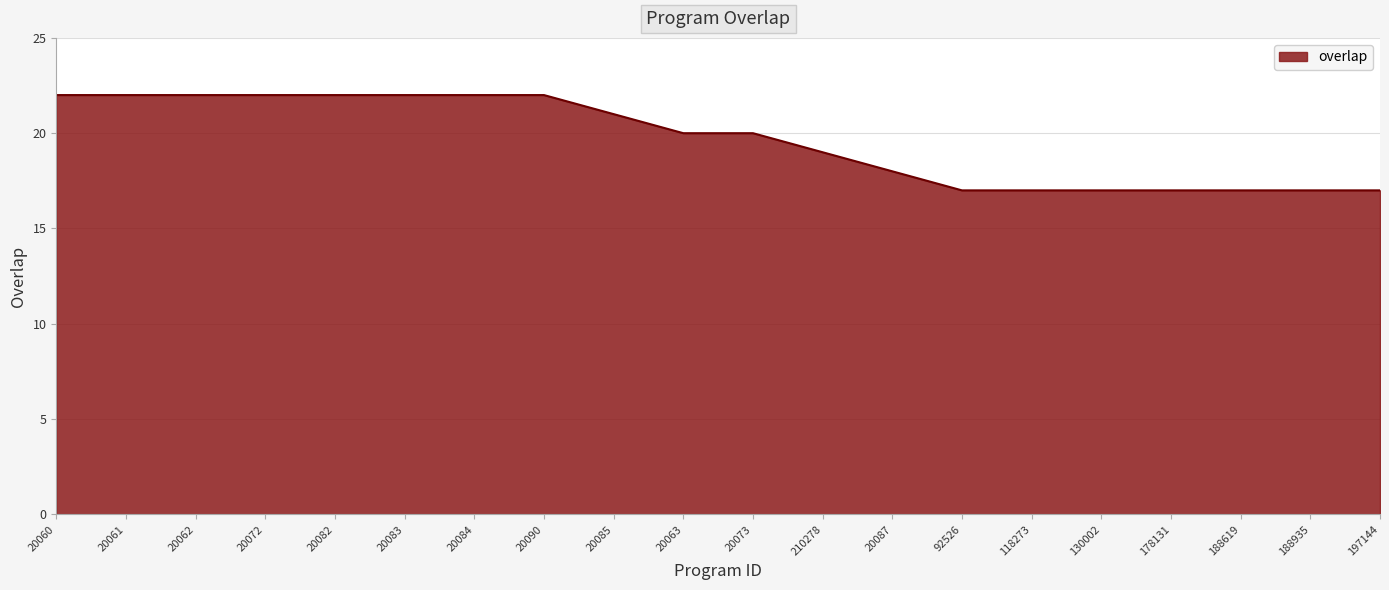

Approximately how many times larger is the value at 20082 compared to 210278?

1.2